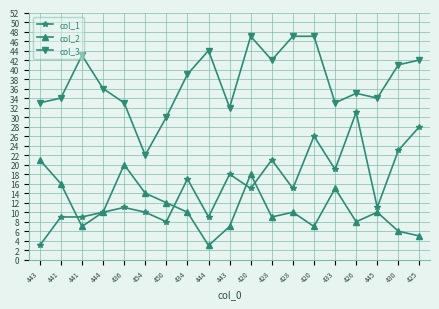

What are all the series names shown in the legend?

col_1, col_2, col_3